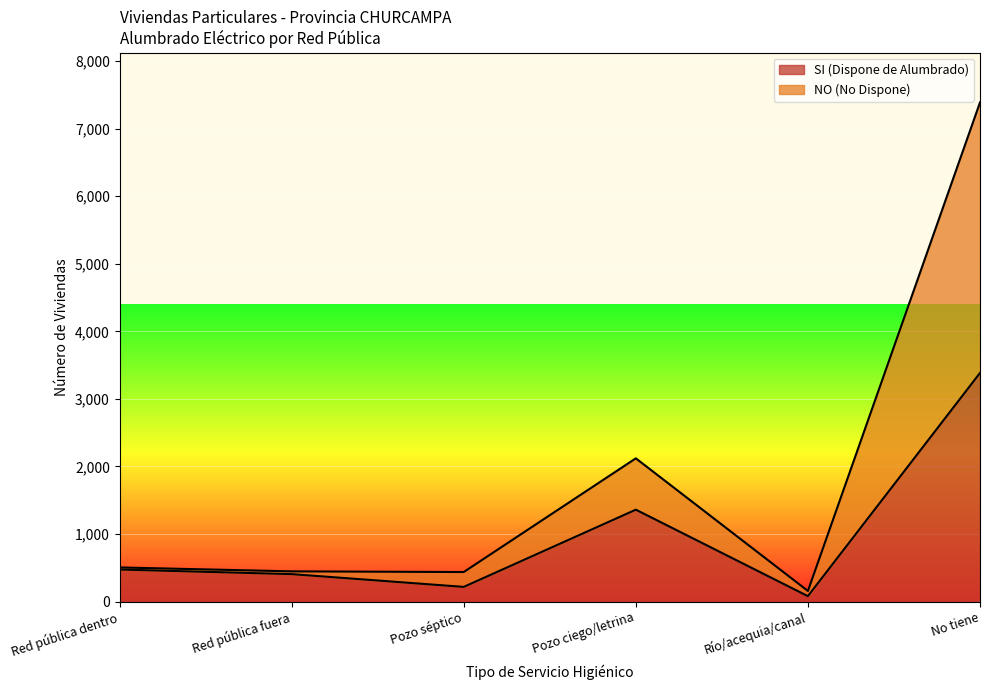

What are all the series names shown in the legend?

SI (Dispone de Alumbrado), NO (No Dispone)